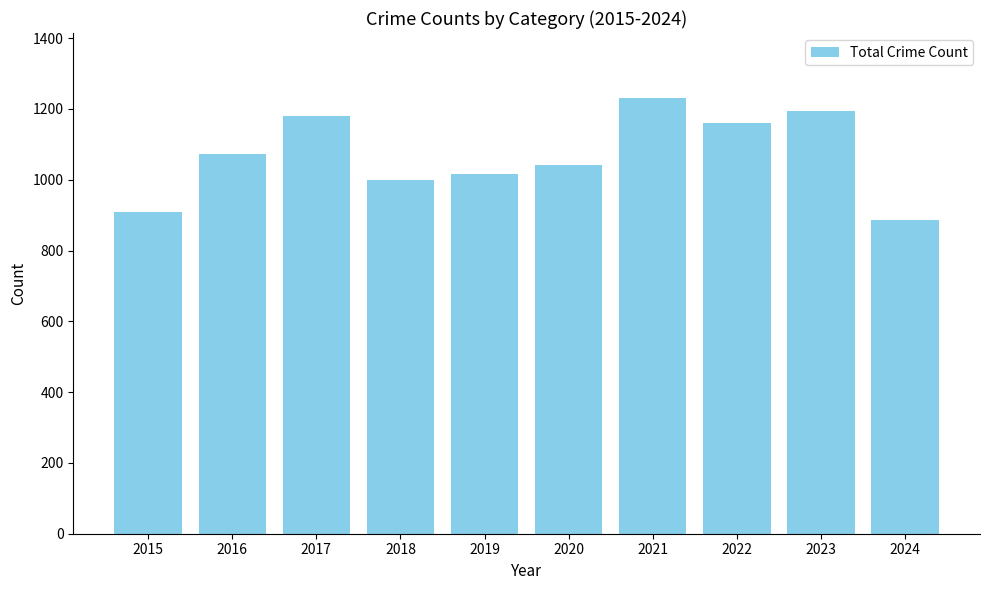

True or false: the data shows 199 at 2015.

False